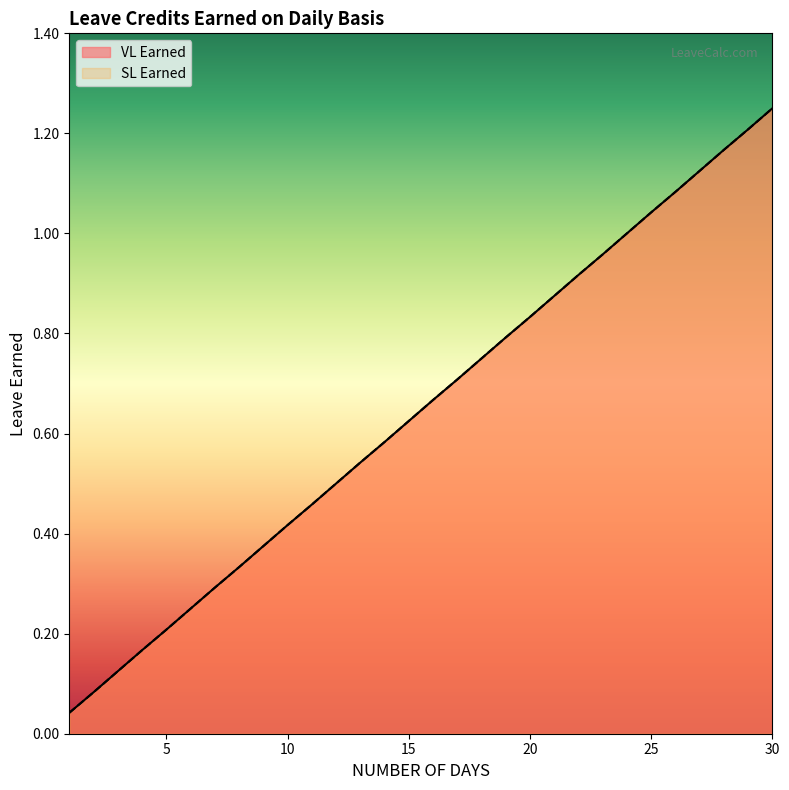

What is the highest value of the SL Earned series?

1.2